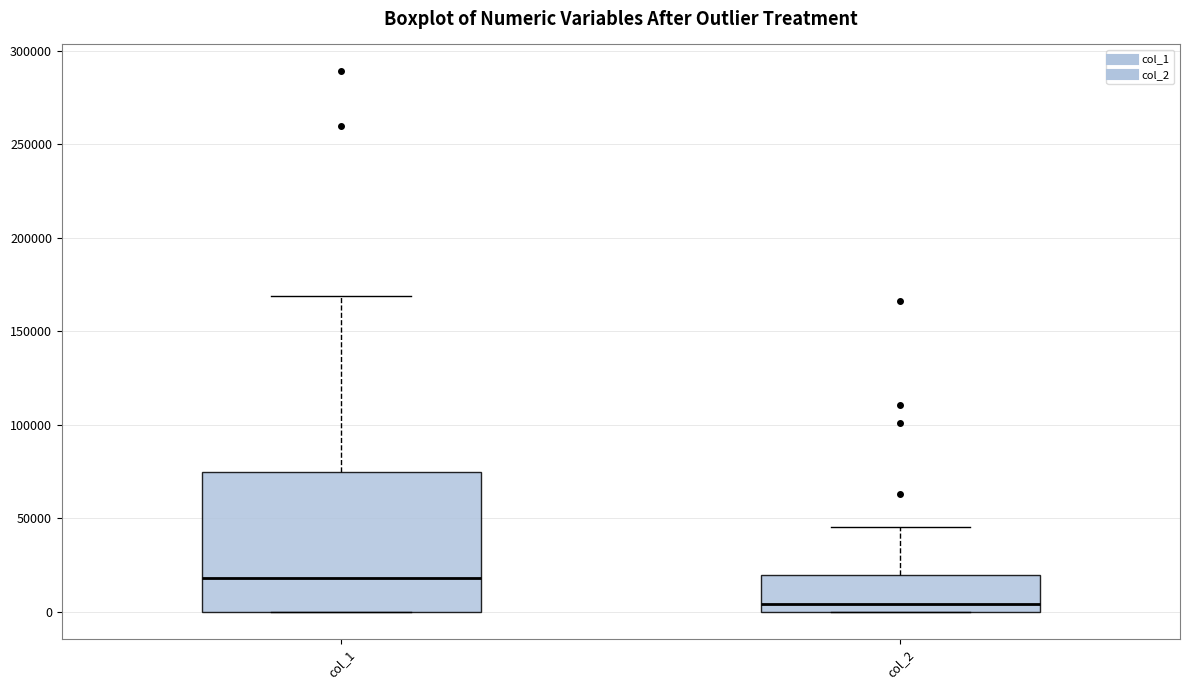

Reading left to right, transcribe this box plot: for each box, give where its median line is, the range the box spans, and where its two whiskers end, as read against the y-axis. The values are not printed on the chart, so give them approximately, as read against the axis.

col_1: median 20000, box 0 to 75000, whiskers 0 to 170000
col_2: median 5000, box 0 to 20000, whiskers 0 to 45000